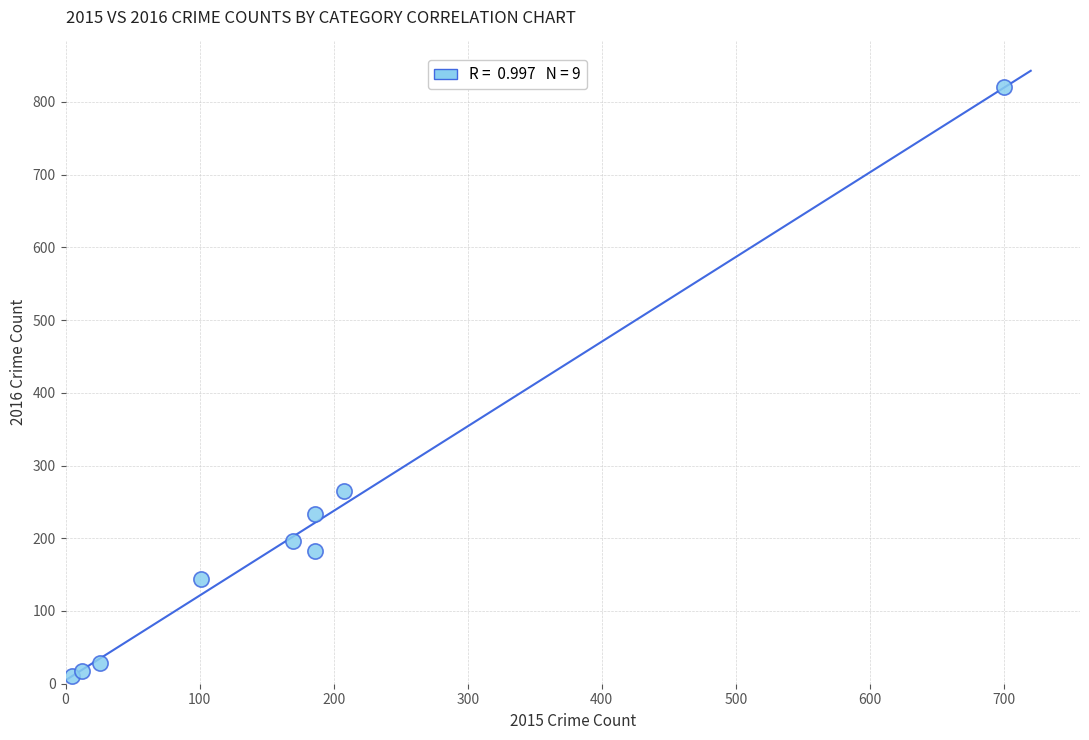

What Y value in the scatter plot is closest to 415?

265